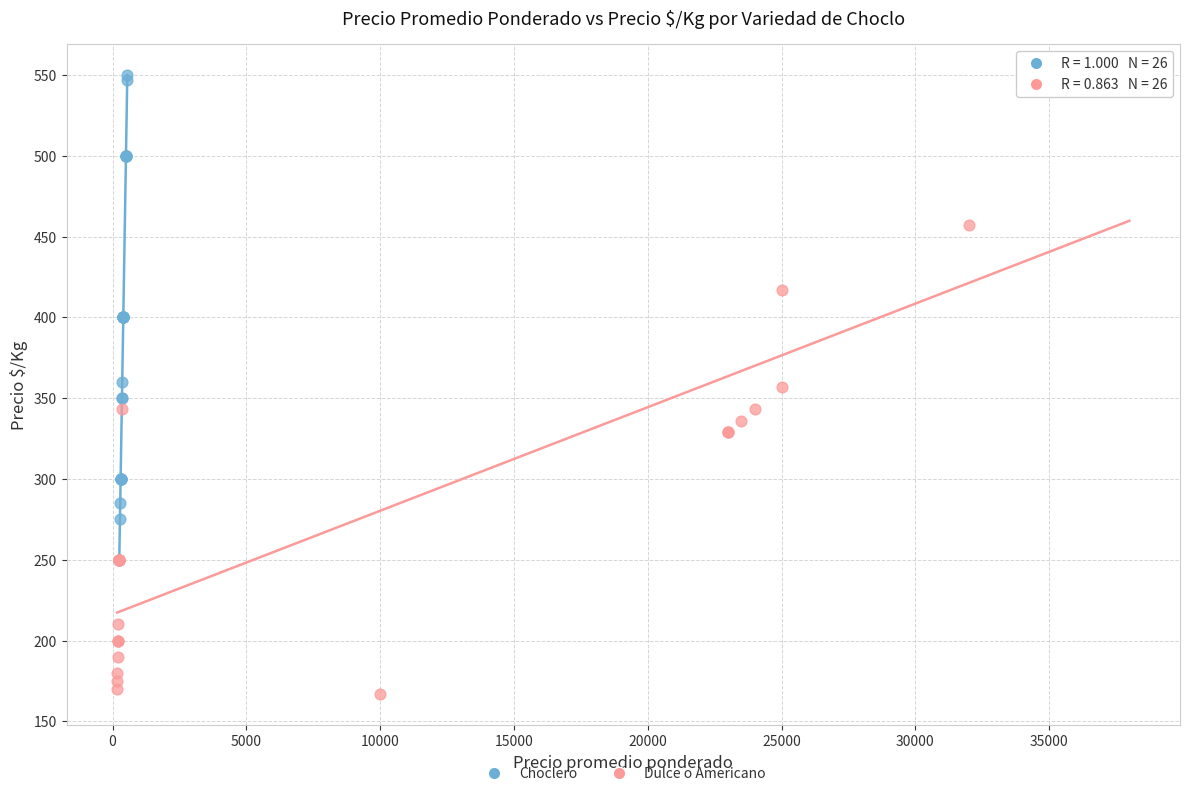

Which series contains the lowest Y value?

Dulce o Americano